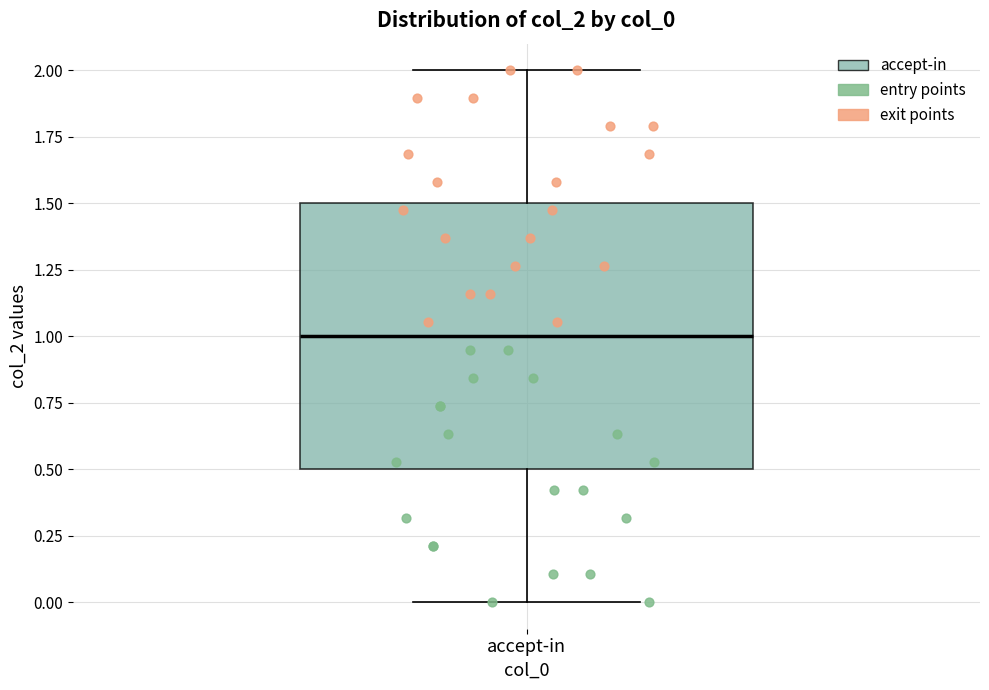

Transcribe this box plot: give where the median line is, the range the box spans, and where the two whiskers end, as read against the y-axis. The values are not printed on the chart, so give them approximately, as read against the axis.

median 1.0, box 0.5 to 1.5, whiskers 0.0 to 2.0